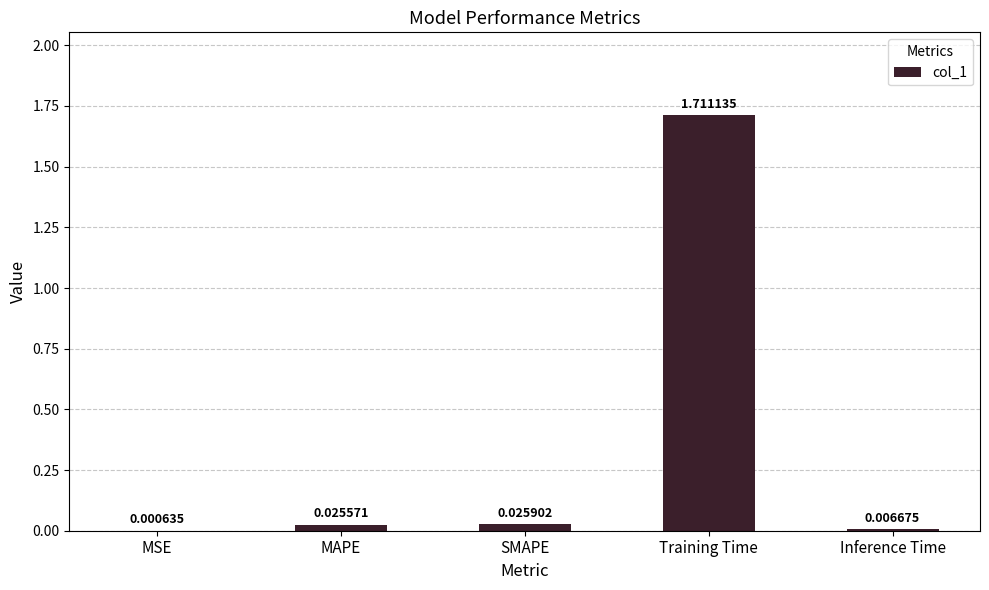

Between Training Time and Inference Time, which is larger?

Training Time